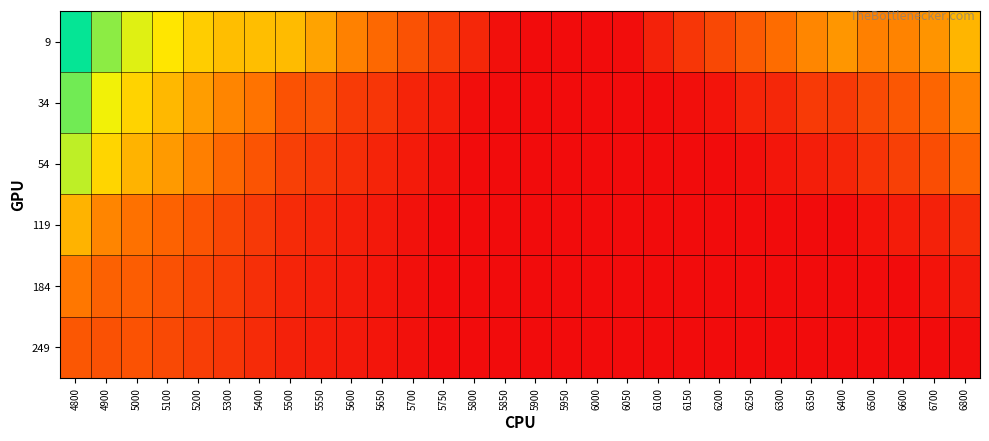

Which label corresponds to the largest value in the chart?

4800